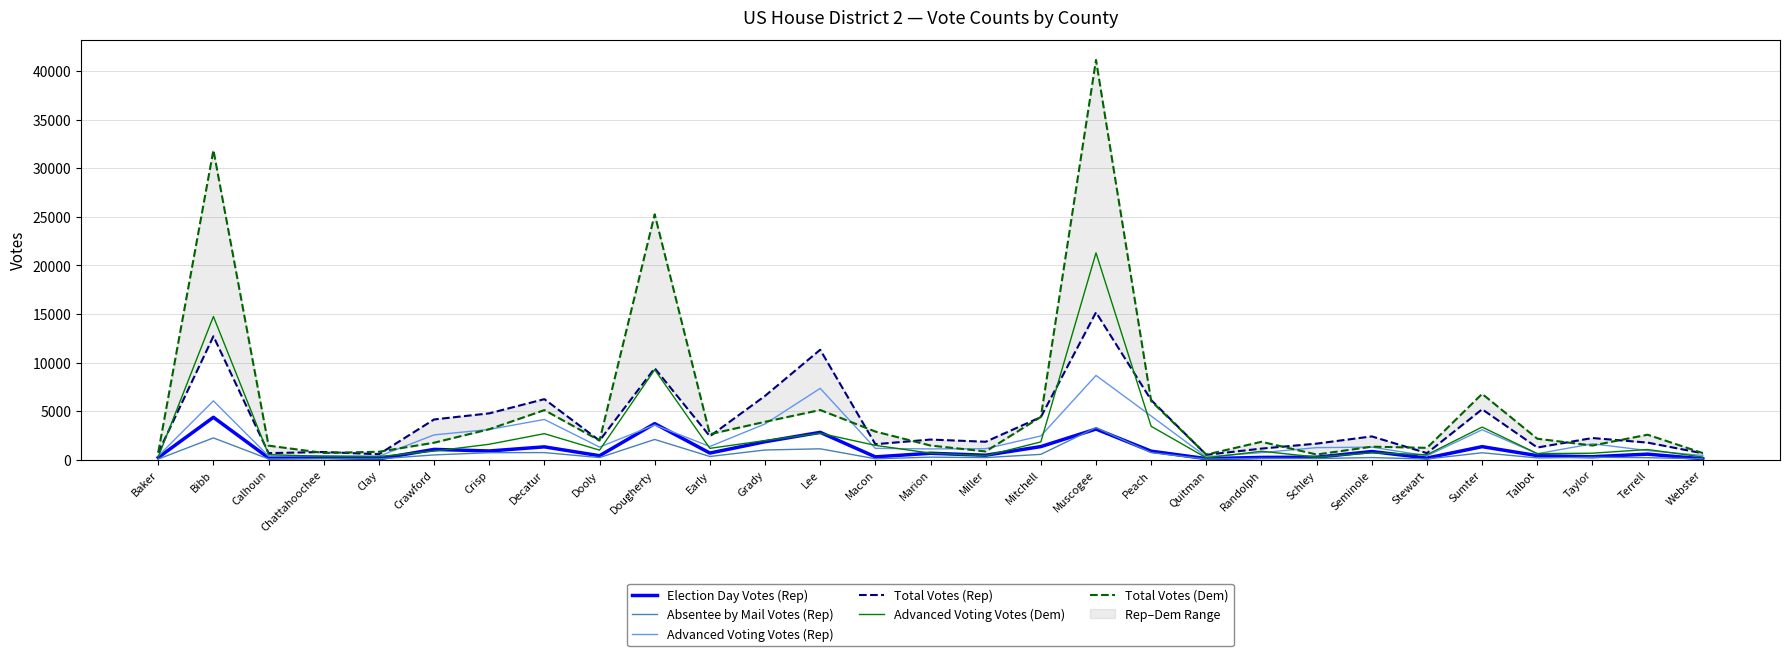

What is the greatest value displayed?

41128